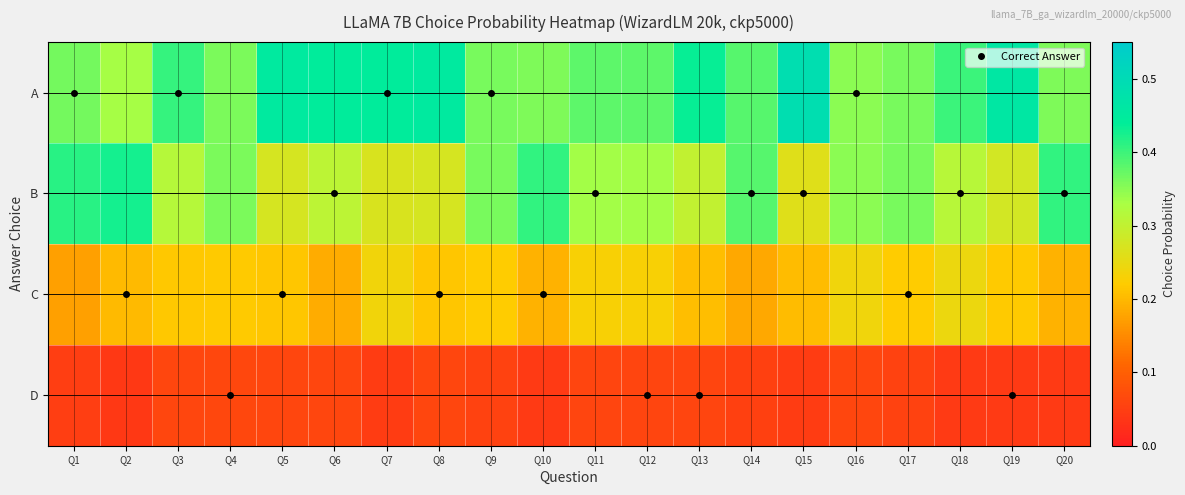

Which series has the widest spread of values?

B